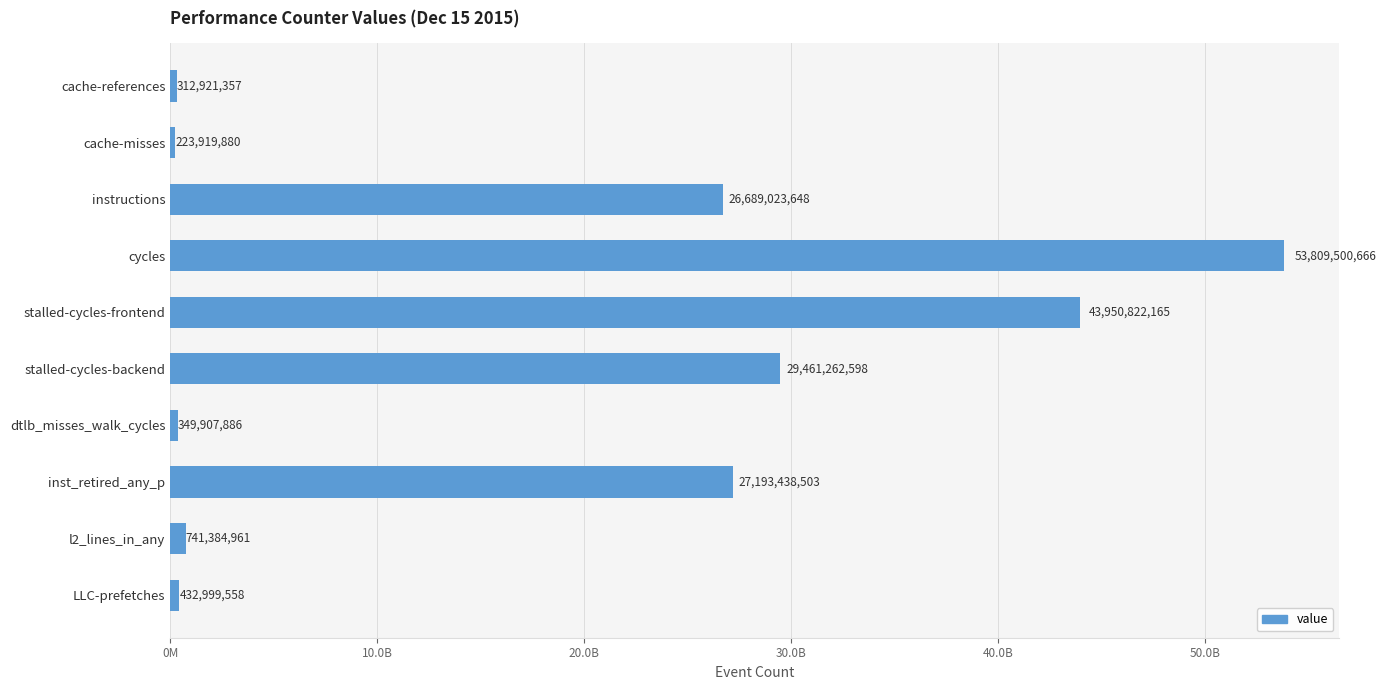

Are the bars horizontal?

Yes